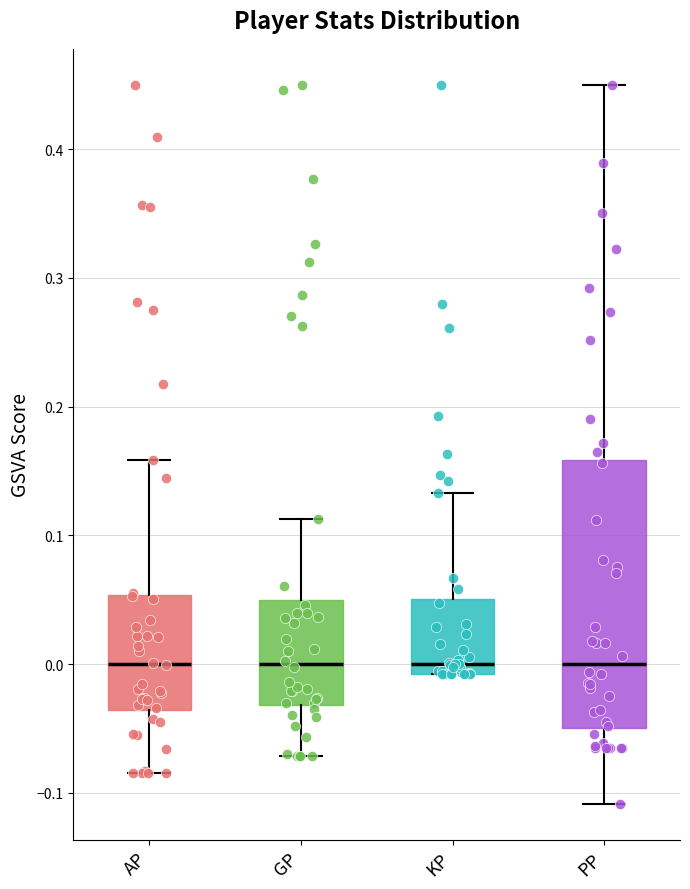

Where does the upper whisker of the box for KP end on the y-axis? The values are not printed on the chart, so give them approximately, as read against the axis.

0.13